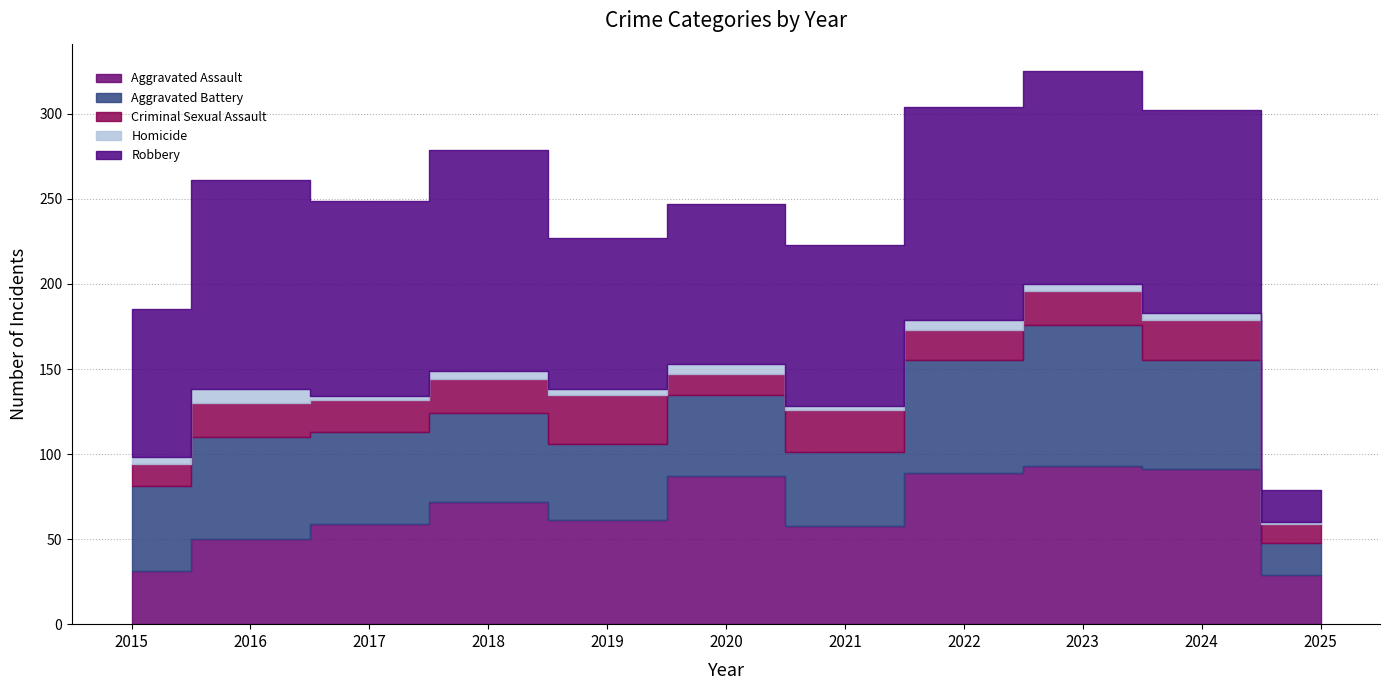

Which series changed the most between 2019 and 2023?

Aggravated Battery